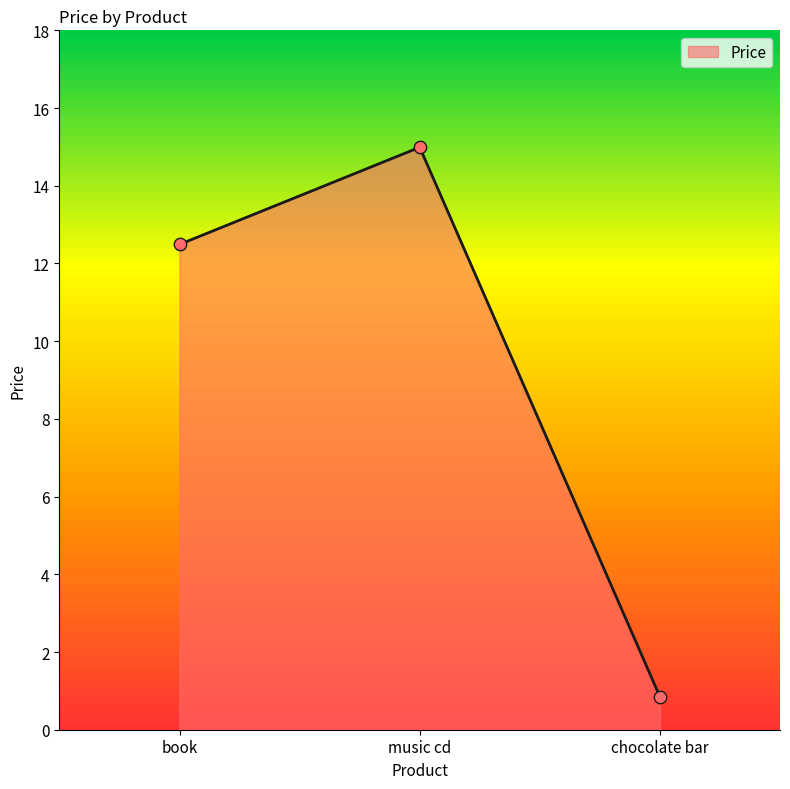

What is the change in value from book to music cd?

+2.5